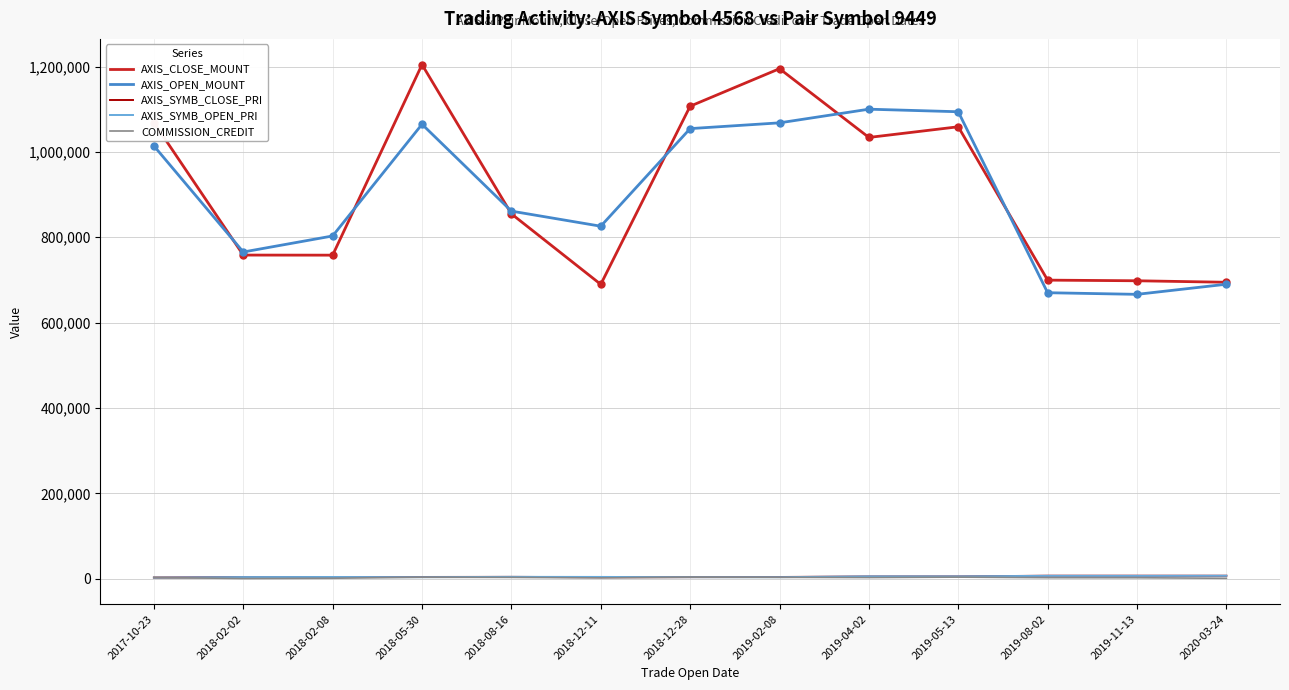

What is the maximum value for AXIS_OPEN_MOUNT?

1100000